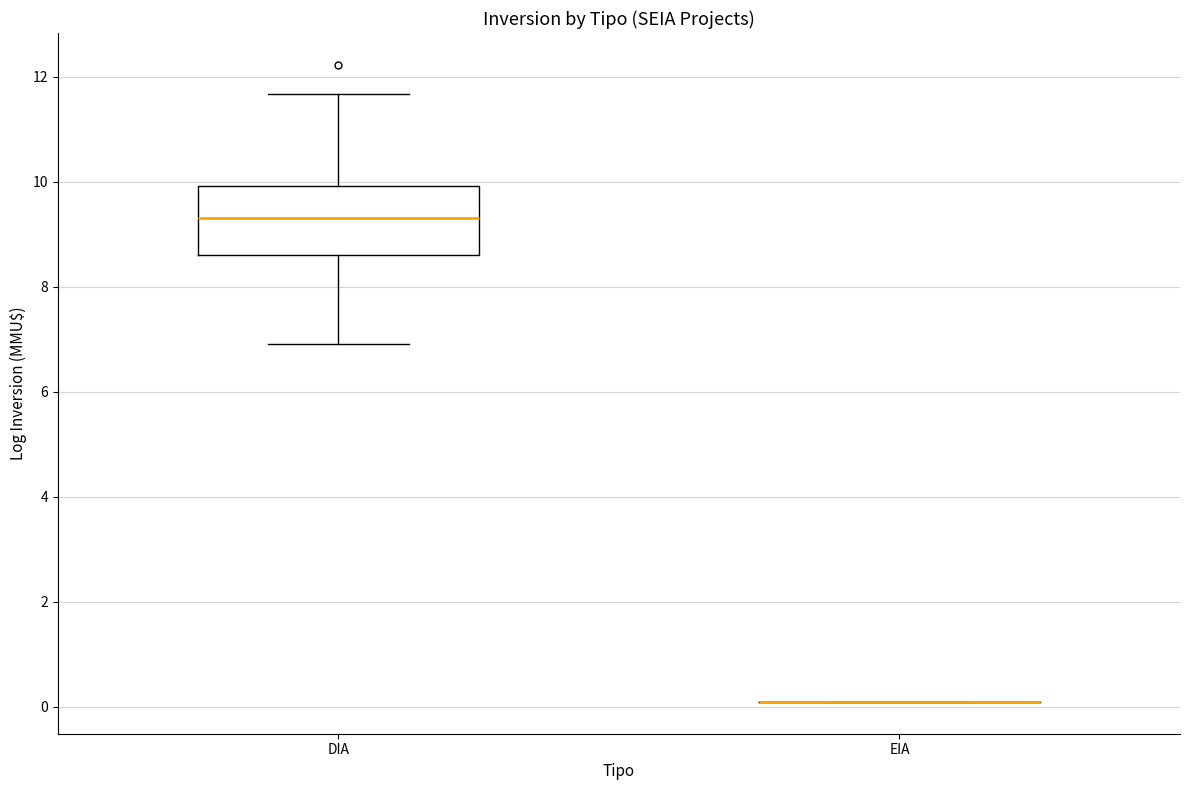

Which box is the tallest, from its lower edge to its upper edge?

DIA